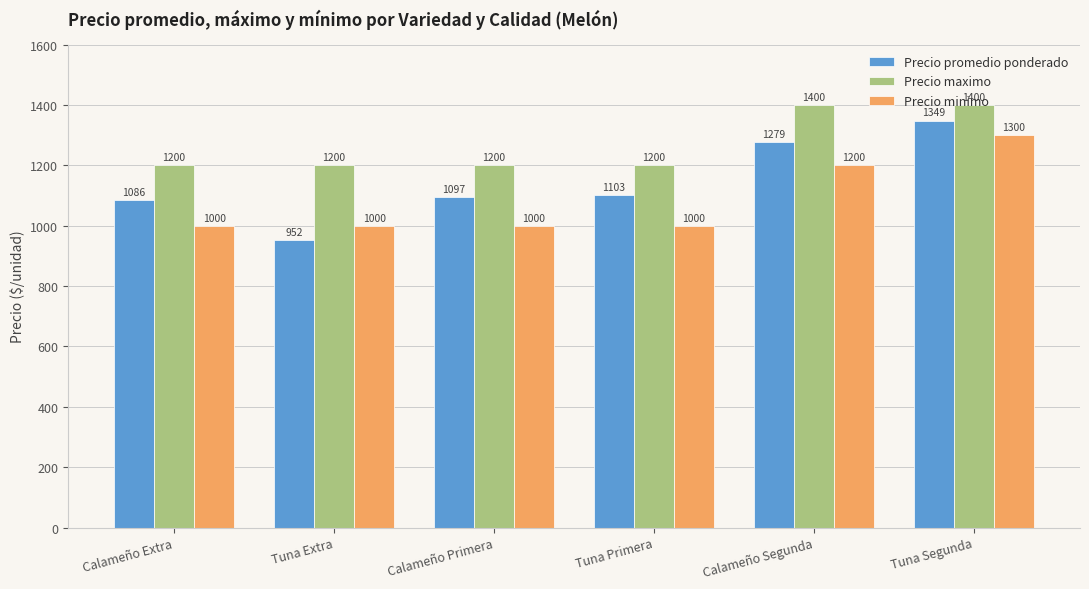

What is the label of the 2nd bar from the left?

Tuna Extra